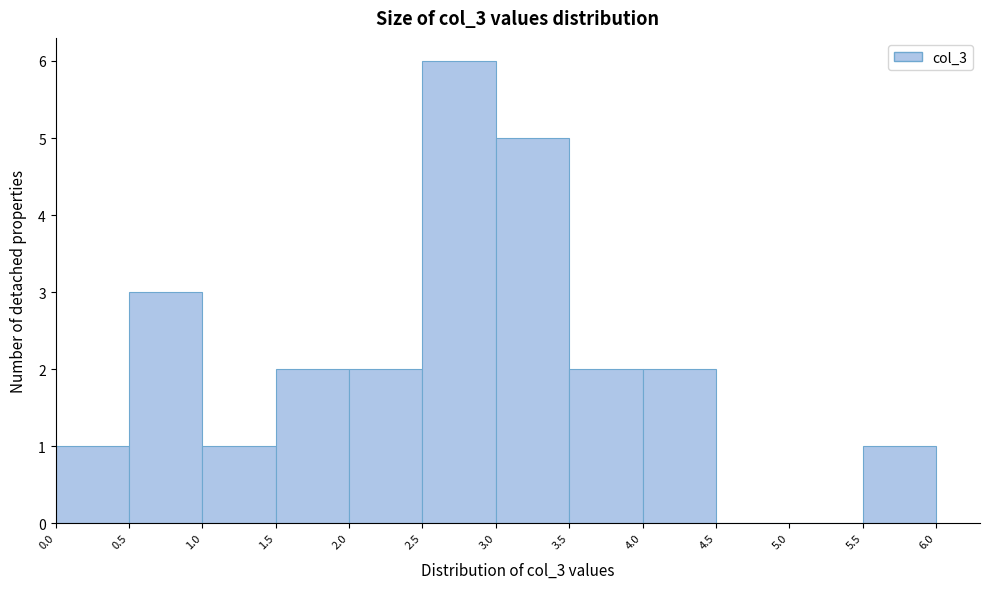

Reading left to right, transcribe this chart: for each bar, give the range it covers on the x-axis and its height. The values are not printed on the chart, so give them approximately, as read against the axis.

0.0 to 0.5: 1
0.5 to 1.0: 3
1.0 to 1.5: 1
1.5 to 2.0: 2
2.0 to 2.5: 2
2.5 to 3.0: 6
3.0 to 3.5: 5
3.5 to 4.0: 2
4.0 to 4.5: 2
4.5 to 5.0: 0
5.0 to 5.5: 0
5.5 to 6.0: 1